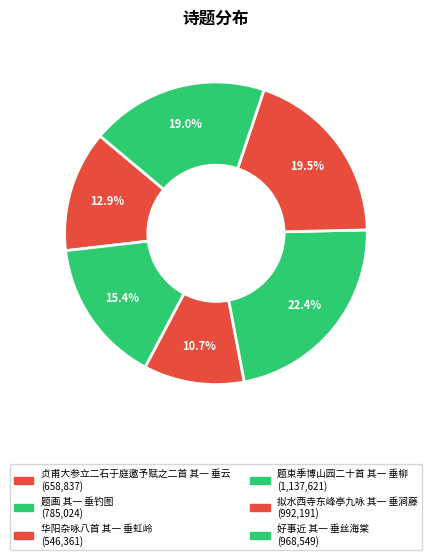

Is it true that 华阳杂咏八首 其一 垂虹岭 is 11% of the pie?

True